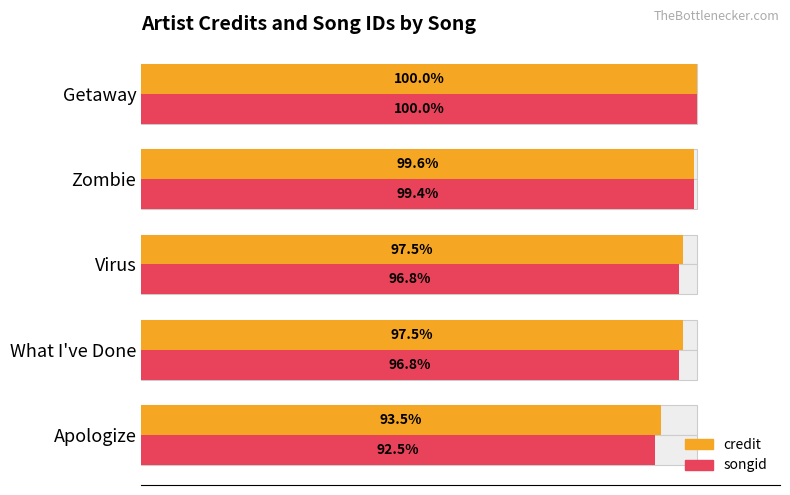

The value of credit at Getaway is 54.6. True or false?

False